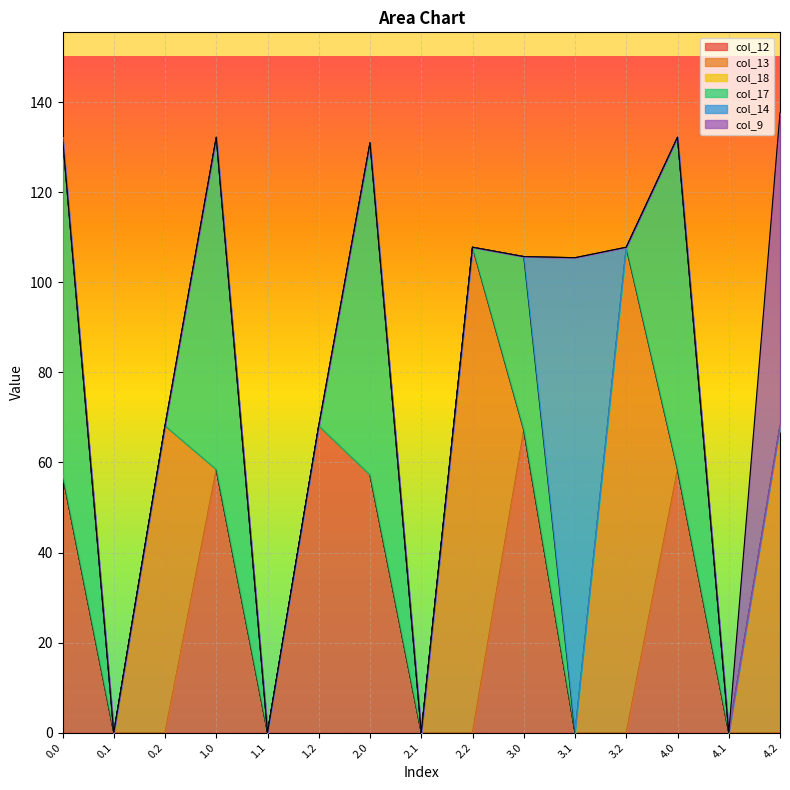

Where is the first local maximum for col_12?

1.0